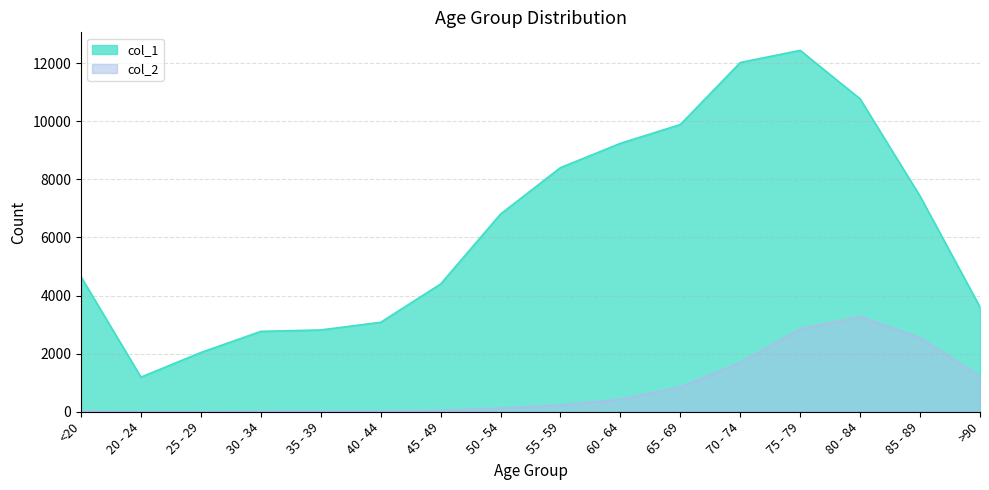

List the series in order of their overall mean, highest first.

col_1, col_2